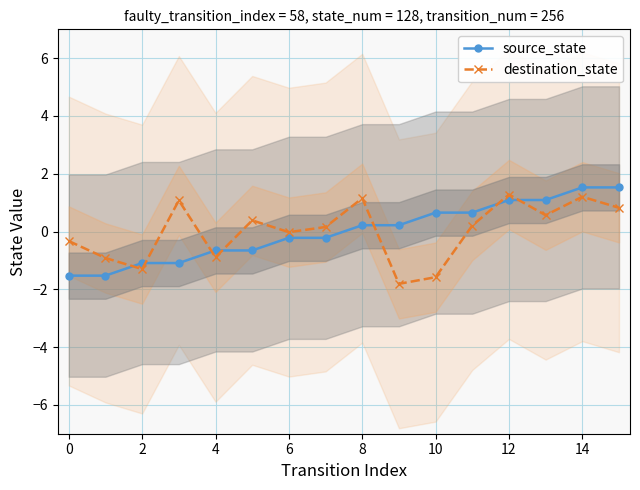

How many negative values does the source_state series have?

8